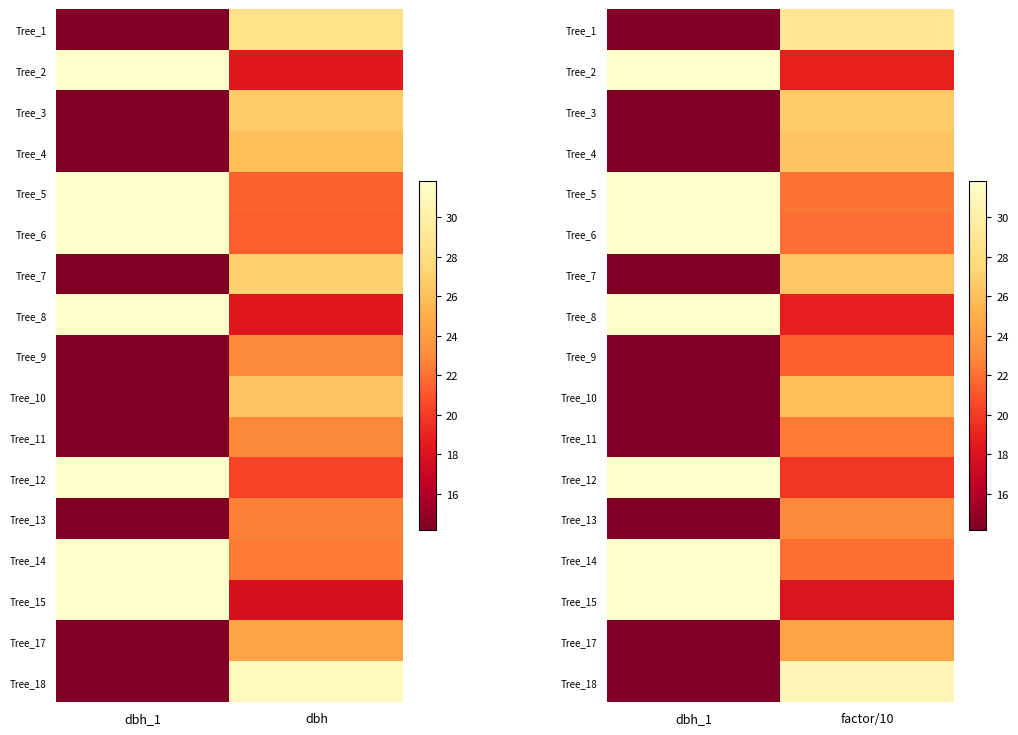

Count the number of categories in the chart.

2